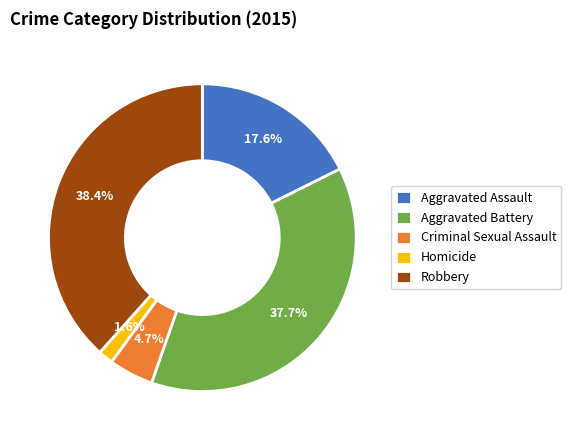

Rank the categories by value from highest to lowest.

Robbery, Aggravated Battery, Aggravated Assault, Criminal Sexual Assault, Homicide